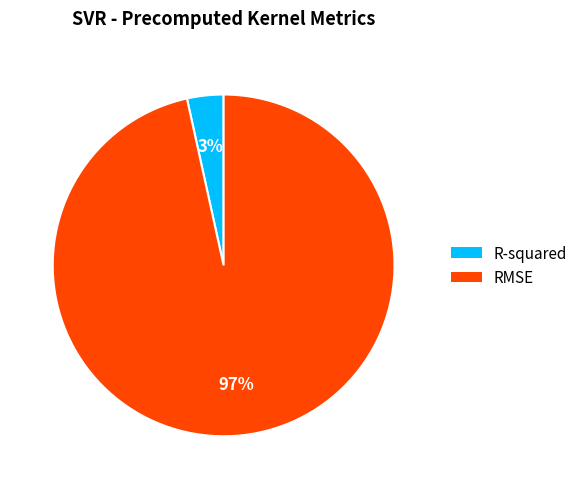

Count the number of slices in the pie.

2